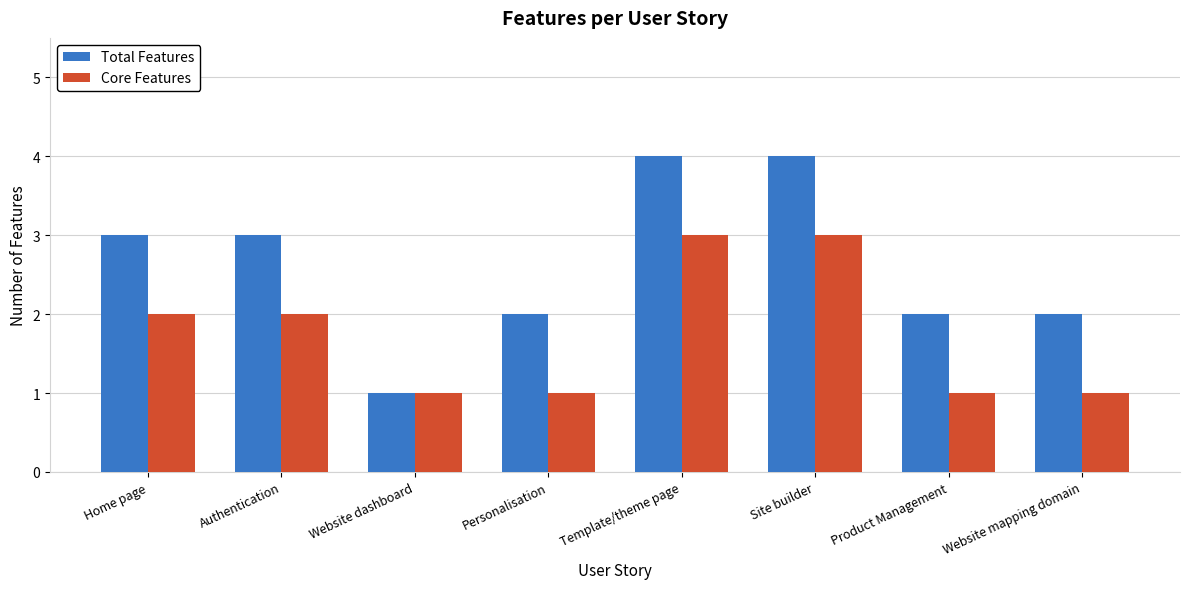

Which category has the lowest value in the Total Features series?

Website dashboard